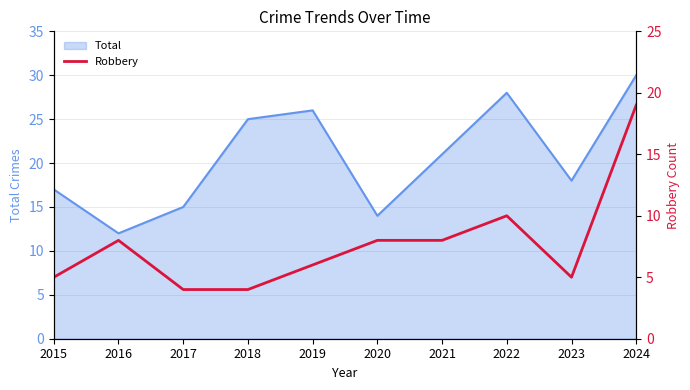

The value of Total at 2023 is 27. True or false?

False